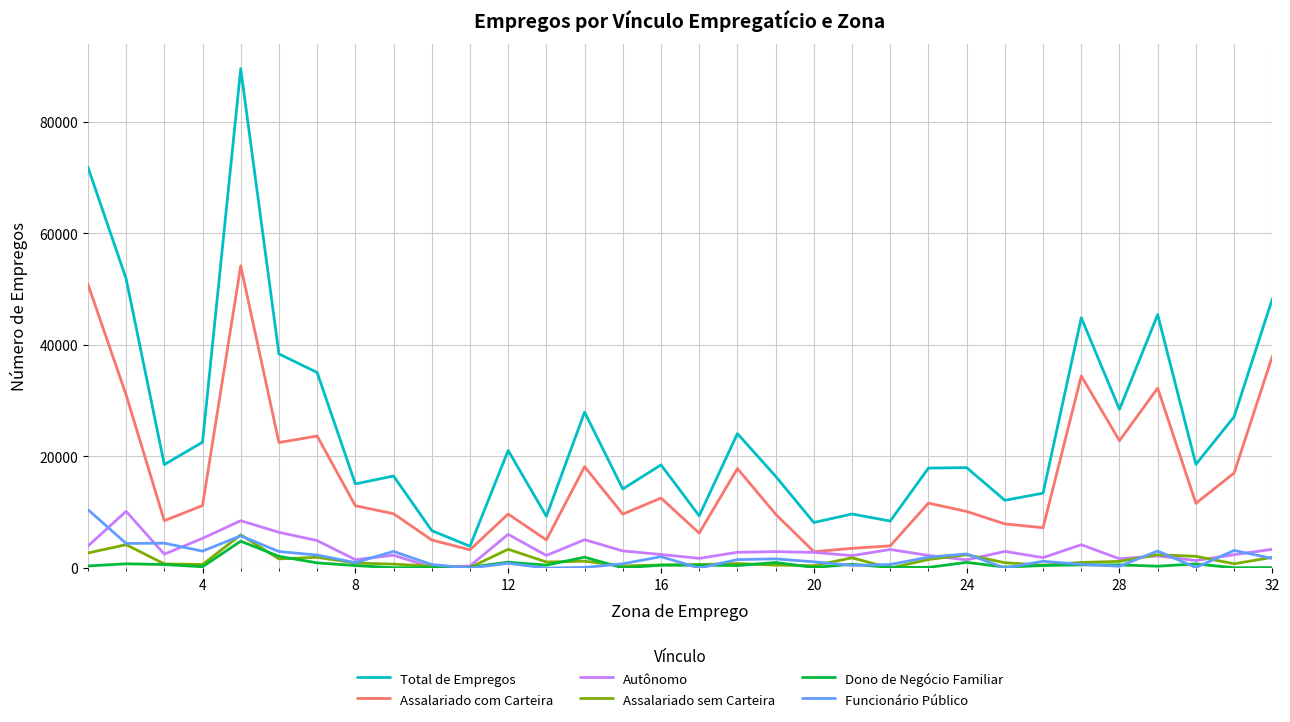

What is the highest value of the Assalariado sem Carteira series?

5952.2